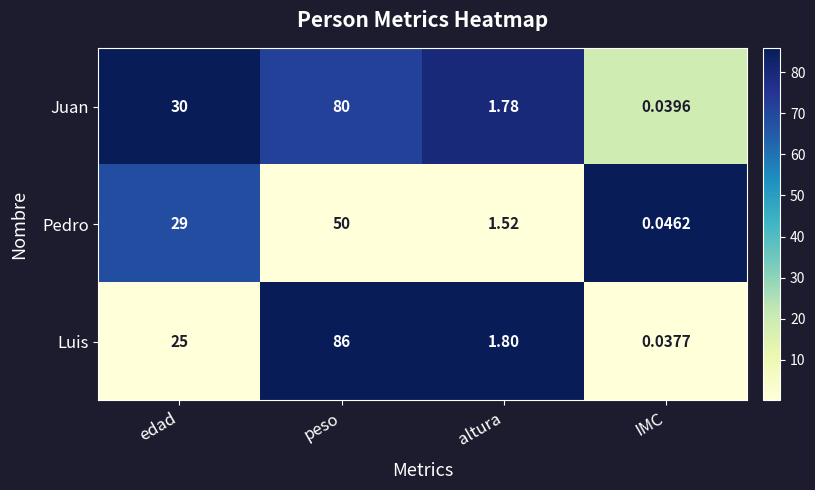

List the labels in order of Luis value, smallest first.

IMC, altura, edad, peso